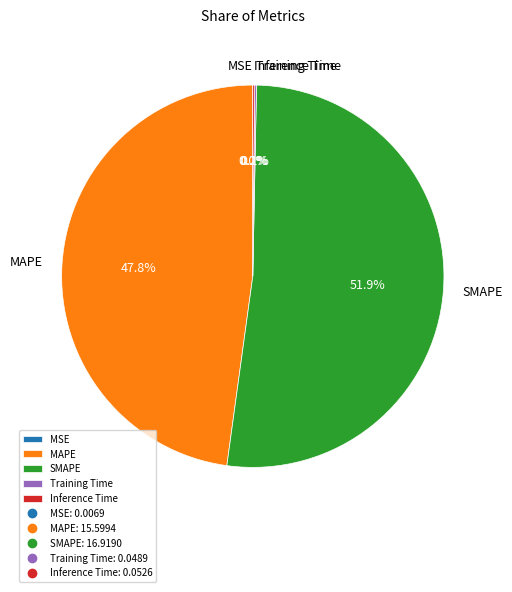

What percentage is the MAPE slice, to the nearest percent?

48%